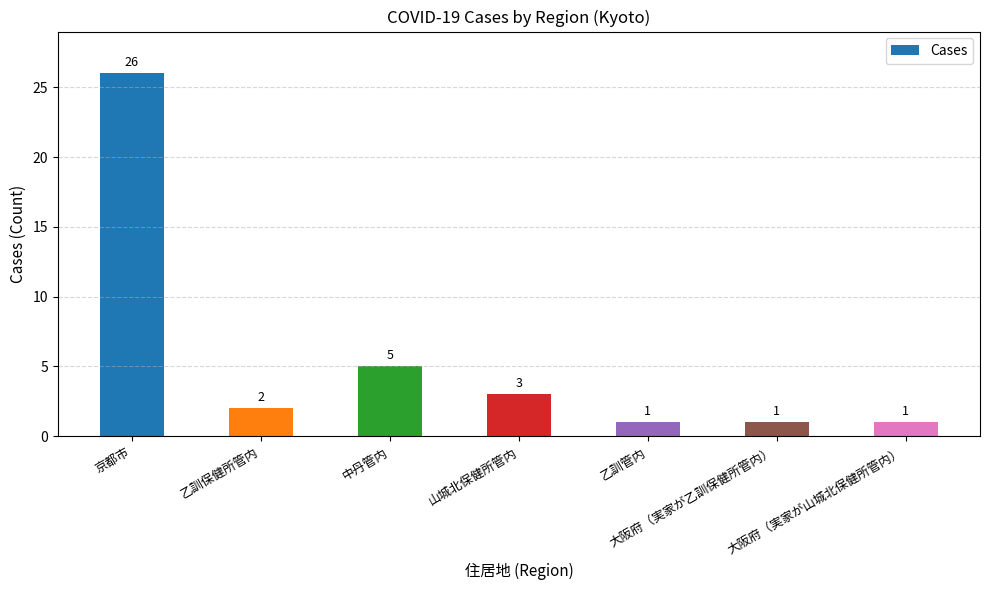

What is the change in value from 中丹管内 to 乙訓管内?

-4